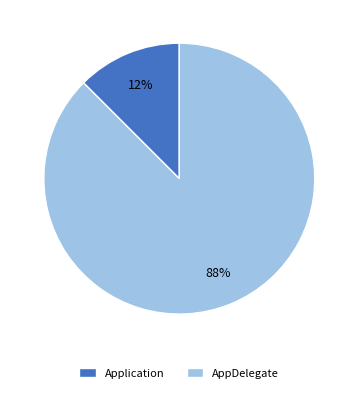

To the nearest percent, what is the combined percentage of AppDelegate and Application?

100%